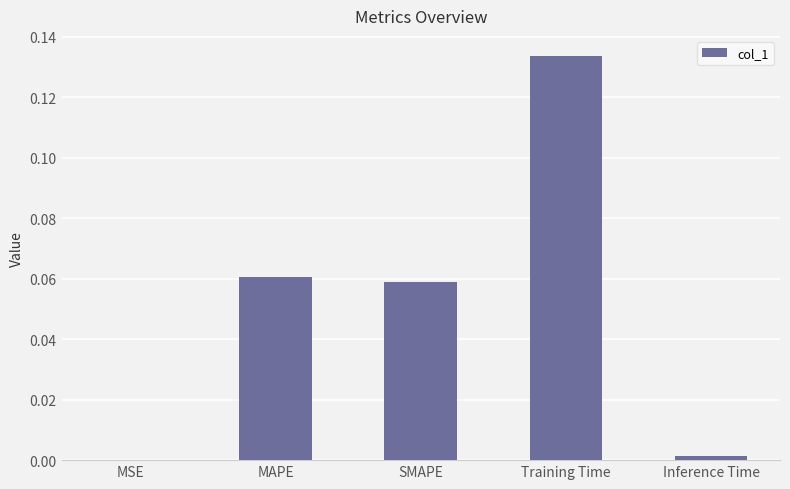

The value at Training Time is 0.2. True or false?

False